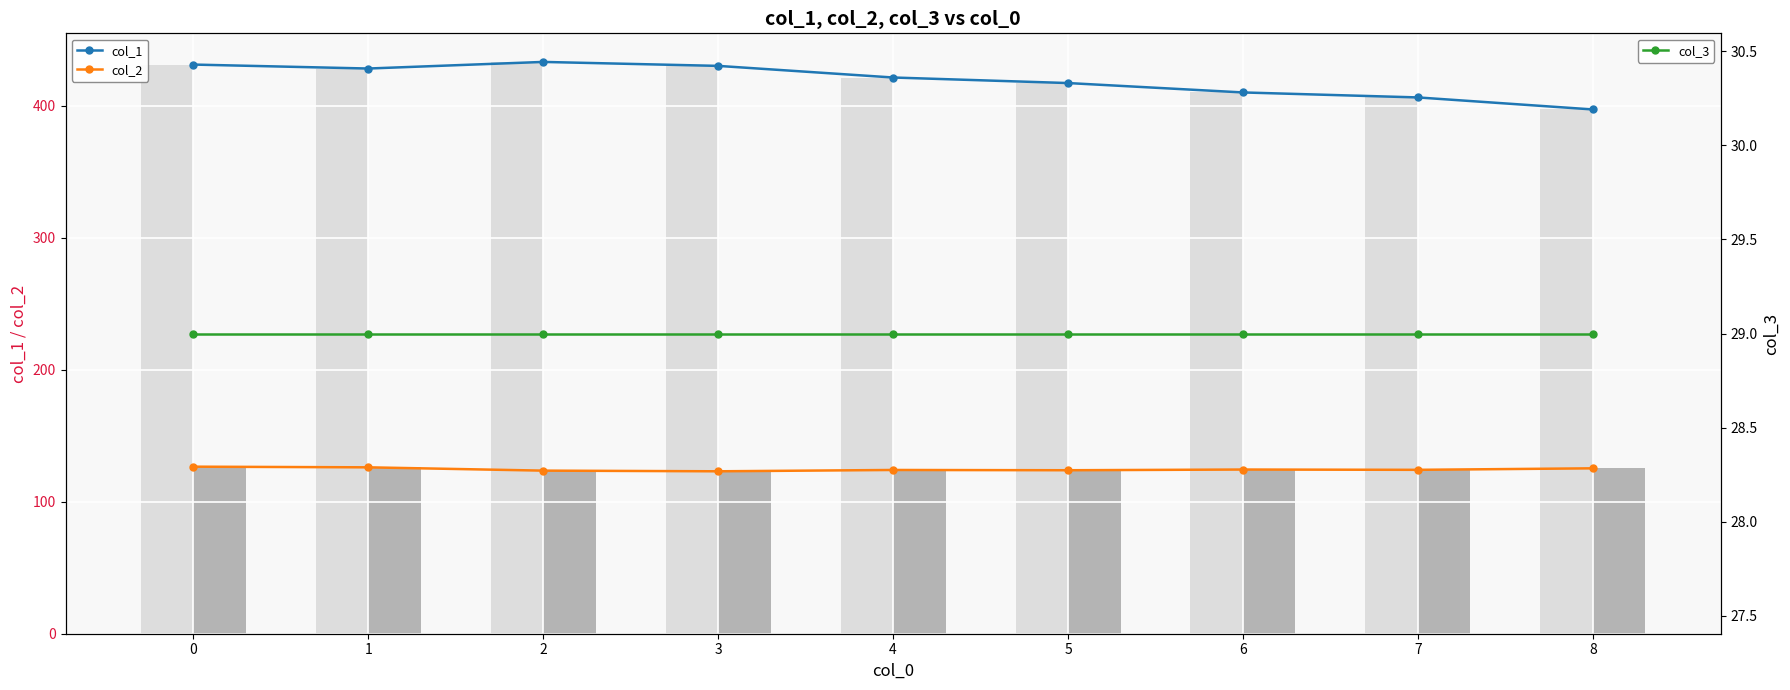

At which label does col_2 (bar) reach its minimum?

3